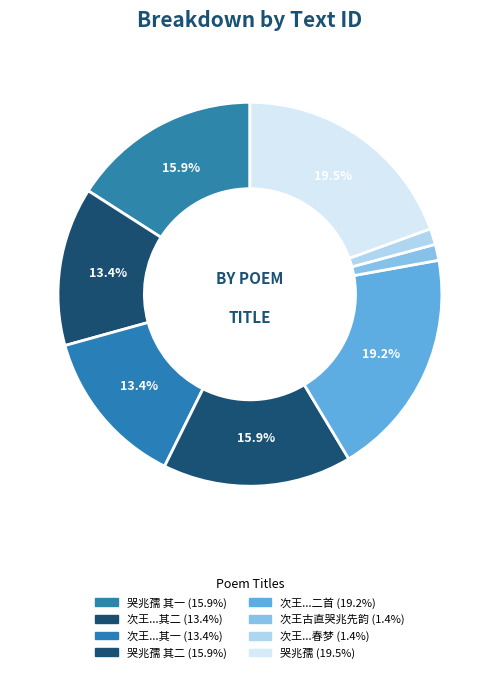

Which category has the smallest portion of the pie?

次王古直哭兆先韵柬方石